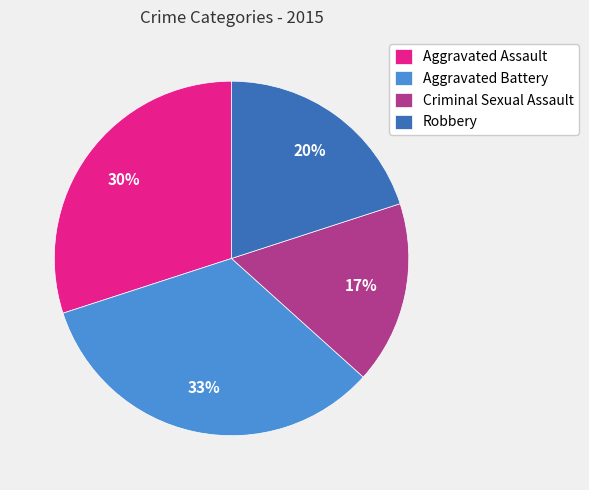

Does Criminal Sexual Assault represent more than half of the total?

No